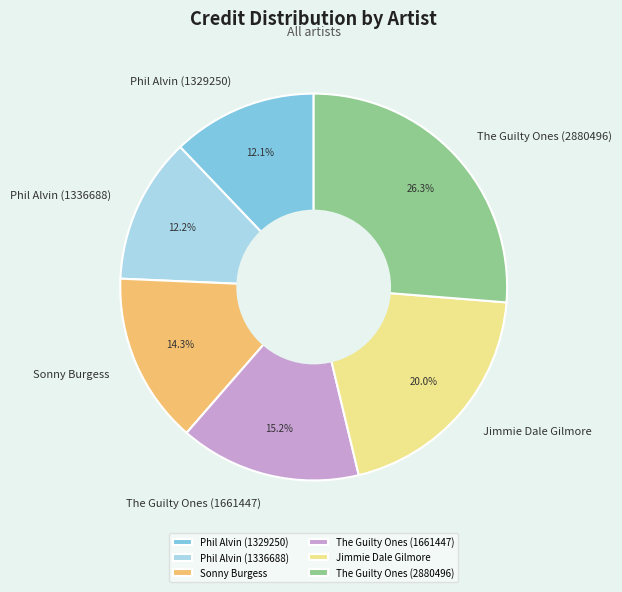

The Phil Alvin (1336688) slice represents 12% of the pie. True or false?

True